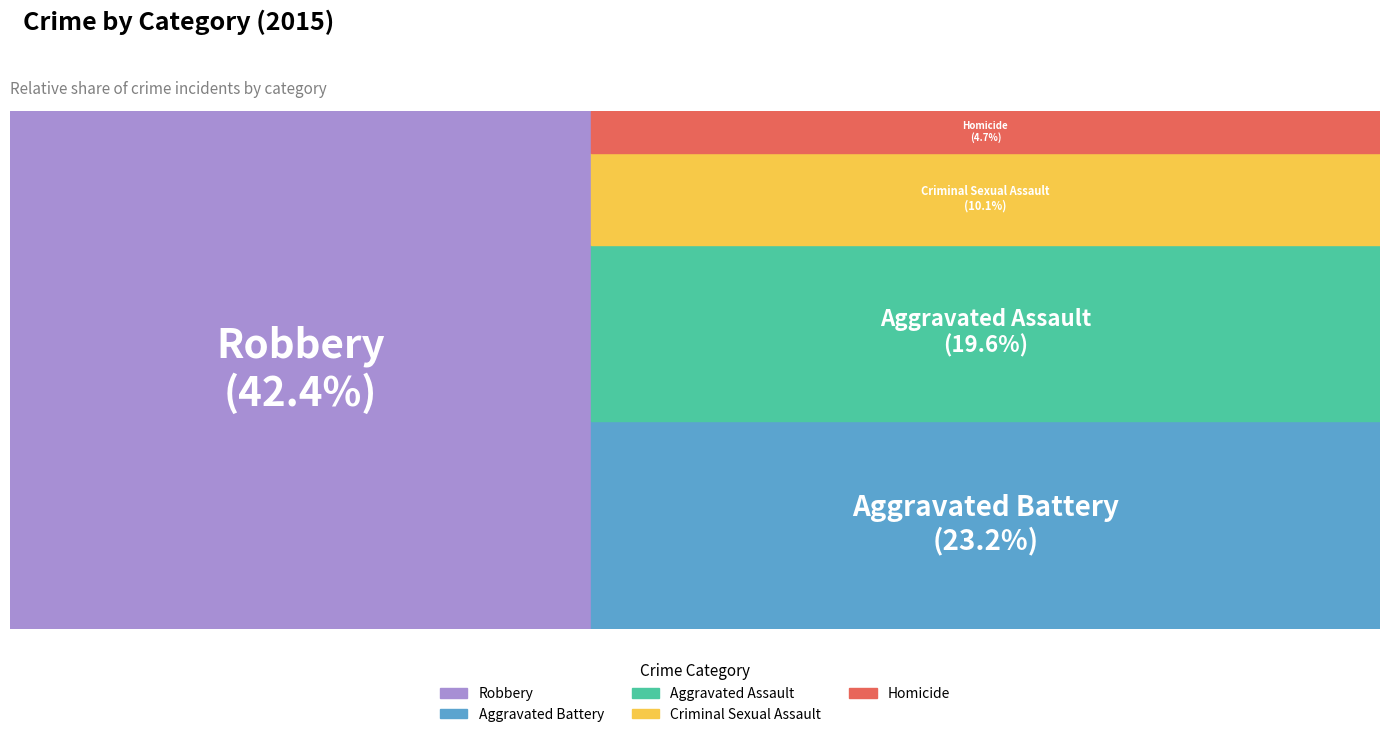

Is there a majority slice in this chart?

No